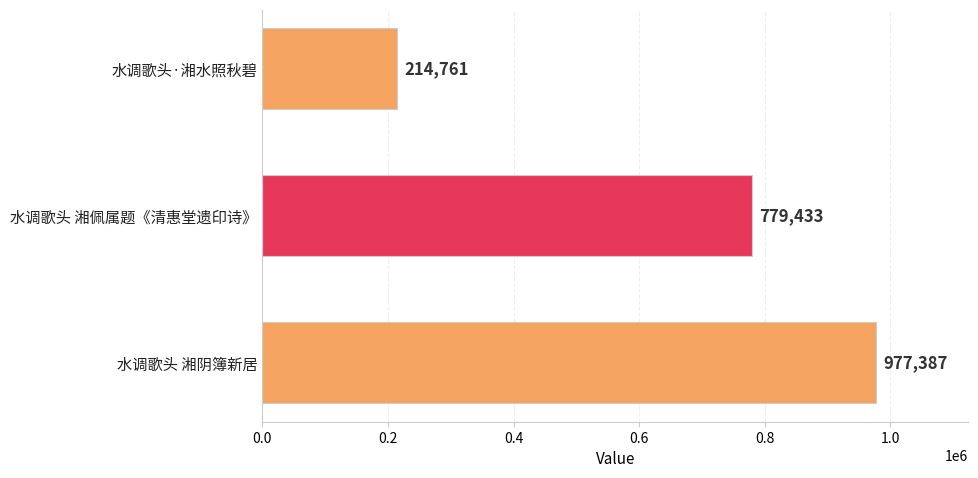

The chart shows a value of 779433 at 水调歌头 湘佩属题《清惠堂遗印诗》. True or false?

True